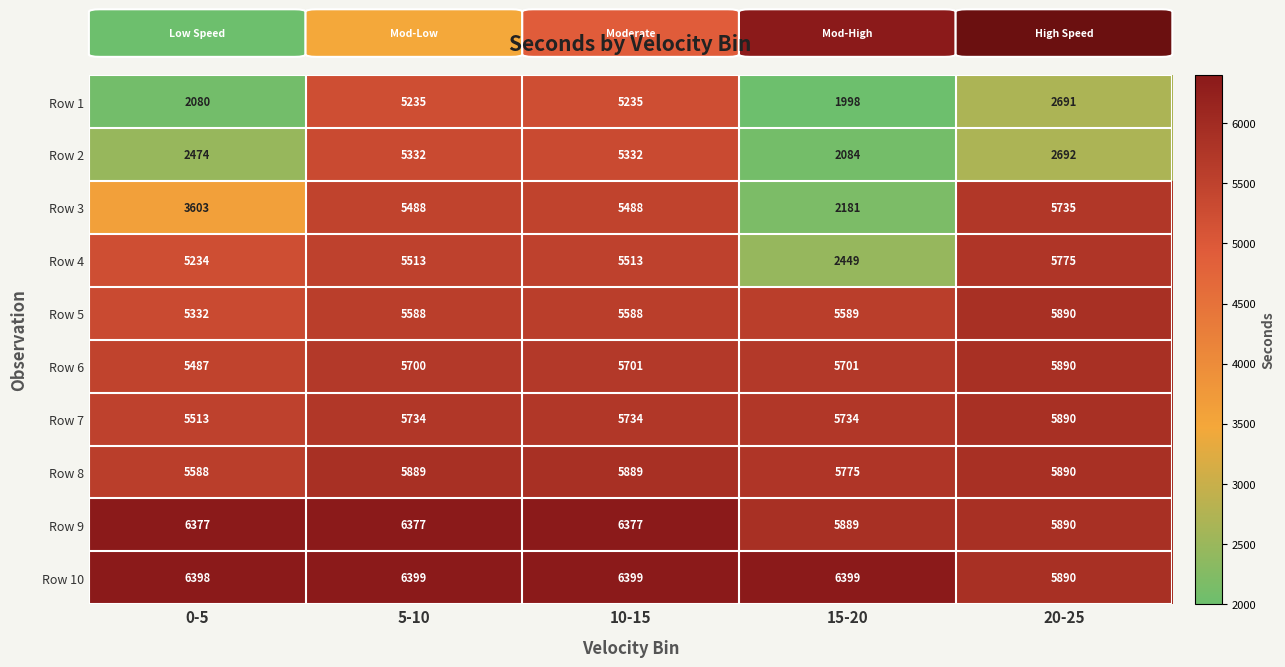

At how many categories does at least one series exceed 5420?

5